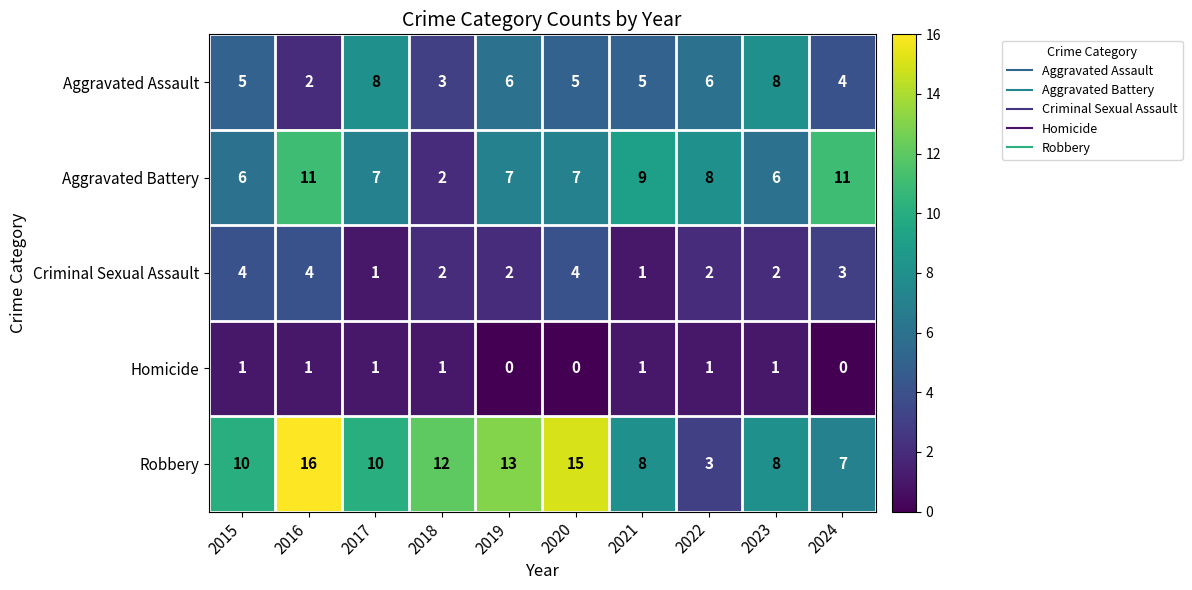

What is the average value of the Aggravated Assault series?

5